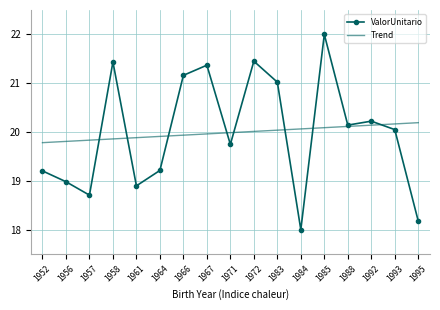

What are all the series names shown in the legend?

ValorUnitario, Trend